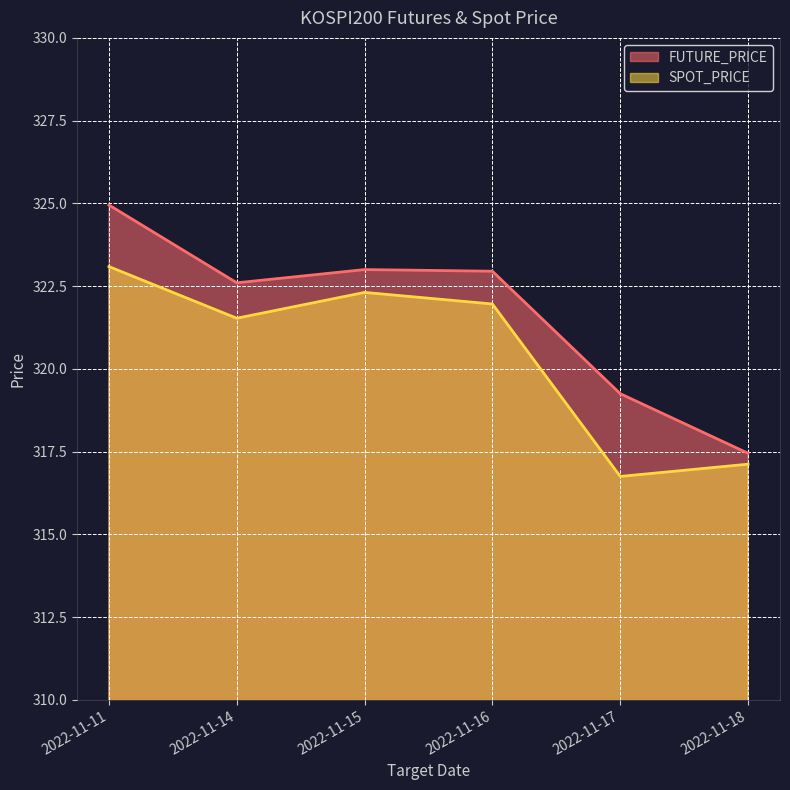

What is the value of the SPOT_PRICE point at the 4th from the left?

322.0